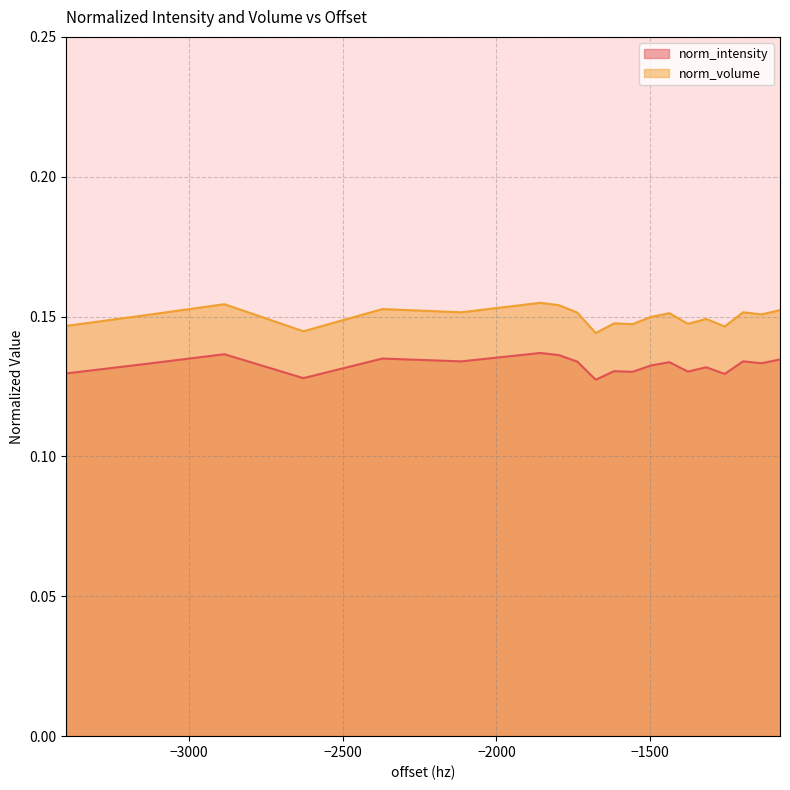

Reading left to right, extract all data points from this chart.

norm_intensity: 0.1	0.1	0.1	0.1	0.1	0.1	0.1	0.1	0.1	0.1	0.1	0.1	0.1	0.1	0.1	0.1	0.1	0.1	0.1	0.1
norm_volume: 0.1	0.2	0.2	0.1	0.2	0.2	0.2	0.2	0.2	0.1	0.1	0.1	0.1	0.2	0.1	0.1	0.1	0.2	0.2	0.2